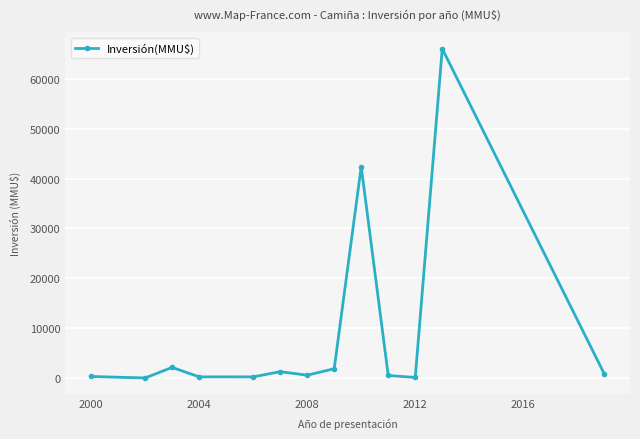

What is the greatest value displayed?

66052